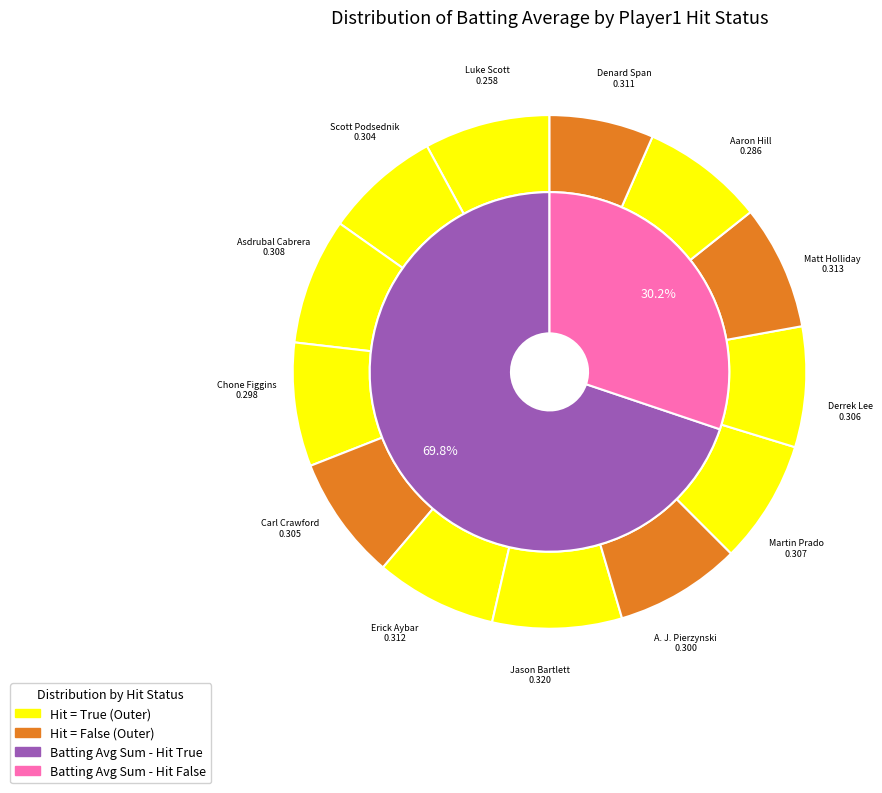

What percentage is the A. J. Pierzynski slice, to the nearest percent?

8%